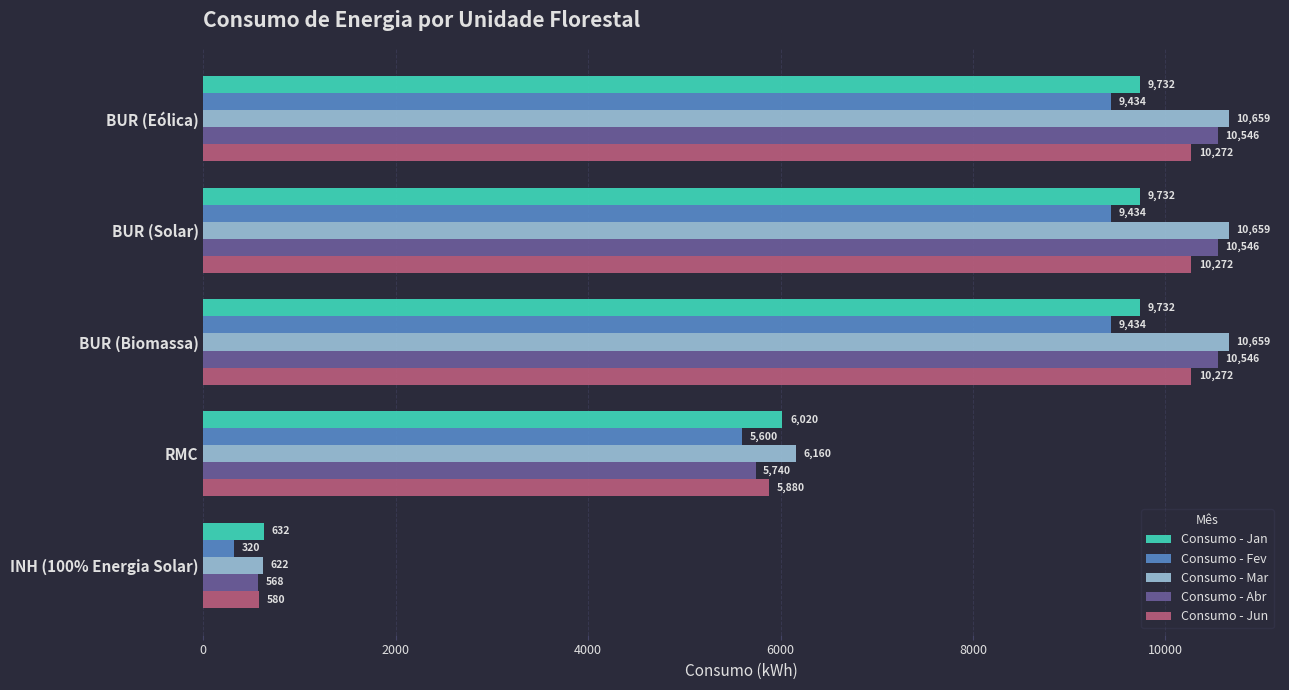

The Consumo - Abr series shows 568.0 at INH (100% Energia Solar). True or false?

True